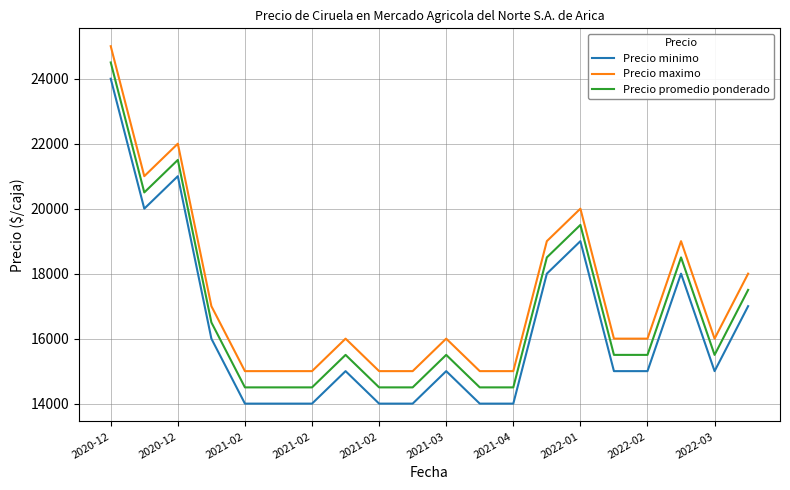

Reading right to left, what are all the values shown in this chart?

Precio minimo: 17000	15000	18000	15000	15000	19000	18000	14000	14000	15000	14000	14000	15000	14000	14000	14000	16000	21000	20000	24000
Precio maximo: 18000	16000	19000	16000	16000	20000	19000	15000	15000	16000	15000	15000	16000	15000	15000	15000	17000	22000	21000	25000
Precio promedio ponderado: 17500	15500	18500	15500	15500	19500	18500	14500	14500	15500	14500	14500	15500	14500	14500	14500	16500	21500	20500	24500